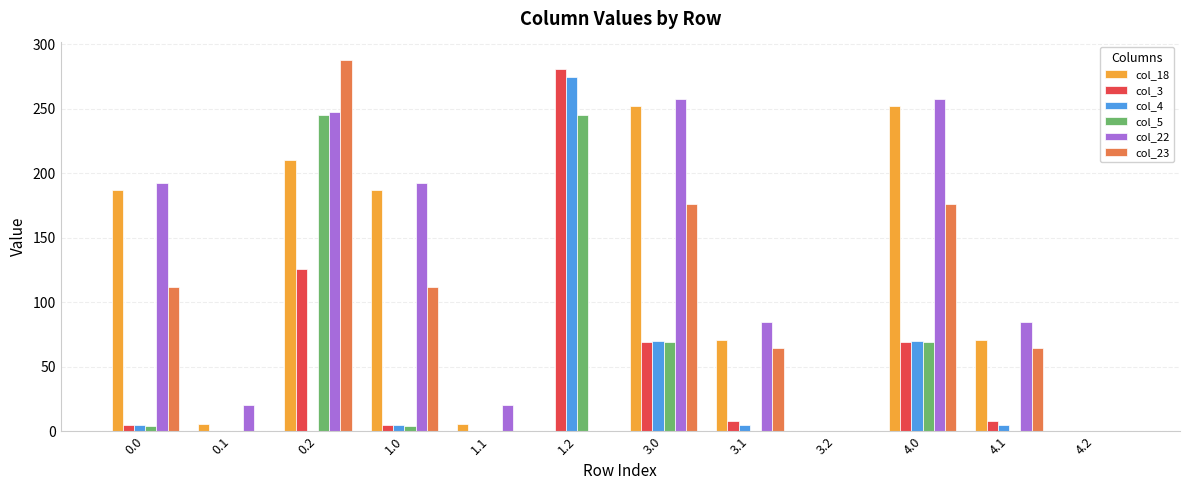

How many groups of bars are there?

12